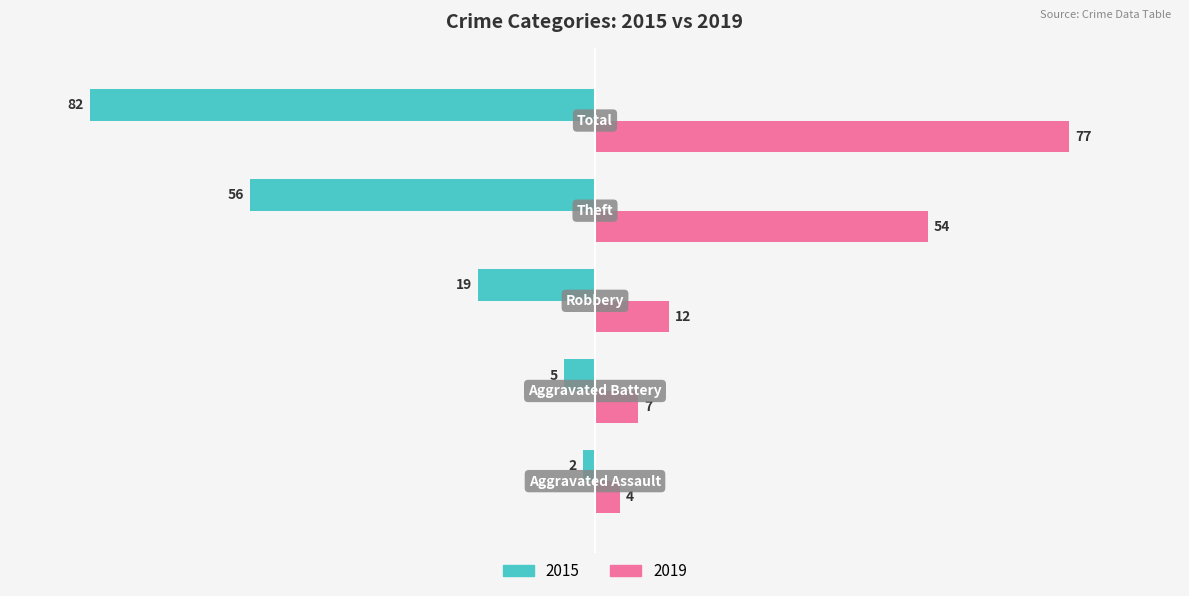

Which series has the largest total across all categories?

2019